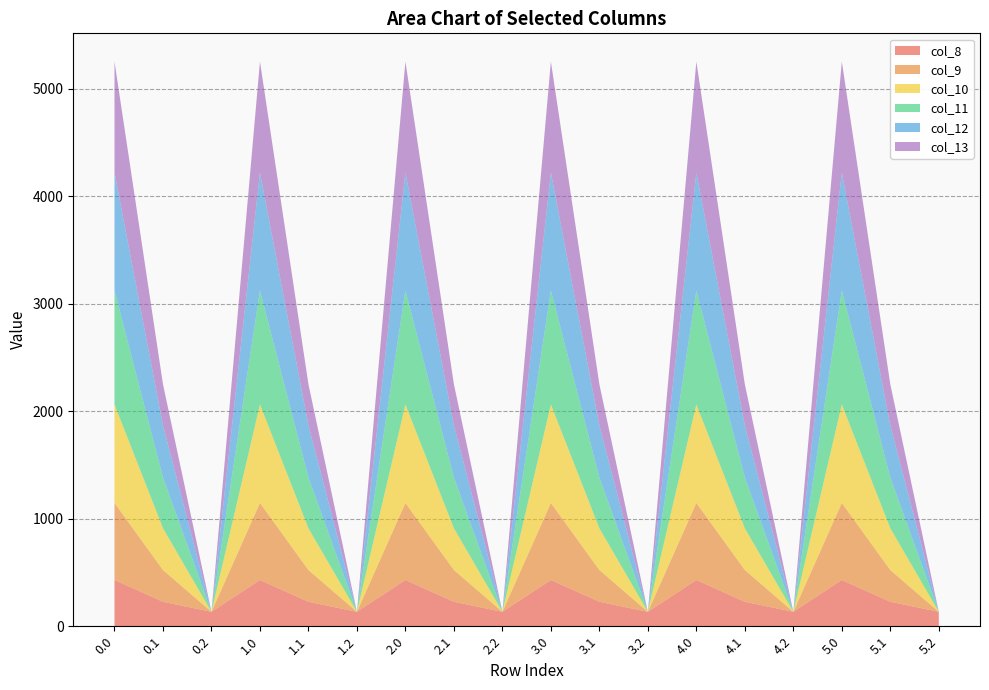

Reading right to left, list all the values displayed in this chart.

col_8: 134.2	227.5	430.3	134.2	227.5	430.3	134.2	227.5	430.3	134.2	227.5	430.3	134.2	227.5	430.3	134.2	227.5	430.3
col_9: 0.0	295.9	716.9	0.0	295.9	716.9	0.0	295.9	716.9	0.0	295.9	716.9	0.0	295.9	716.9	0.0	295.9	716.9
col_10: 0.0	388.1	916.2	0.0	388.1	916.2	0.0	388.1	916.2	0.0	388.1	916.2	0.0	388.1	916.2	0.0	388.1	916.2
col_11: 0.0	471.7	1060.3	0.0	471.7	1060.3	0.0	471.7	1060.3	0.0	471.7	1060.3	0.0	471.7	1060.3	0.0	471.7	1060.3
col_12: 0.0	485.4	1096.7	0.0	485.4	1096.7	0.0	485.4	1096.7	0.0	485.4	1096.7	0.0	485.4	1096.7	0.0	485.4	1096.7
col_13: 0.0	382.7	1032.9	0.0	382.7	1032.9	0.0	382.7	1032.9	0.0	382.7	1032.9	0.0	382.7	1032.9	0.0	382.7	1032.9